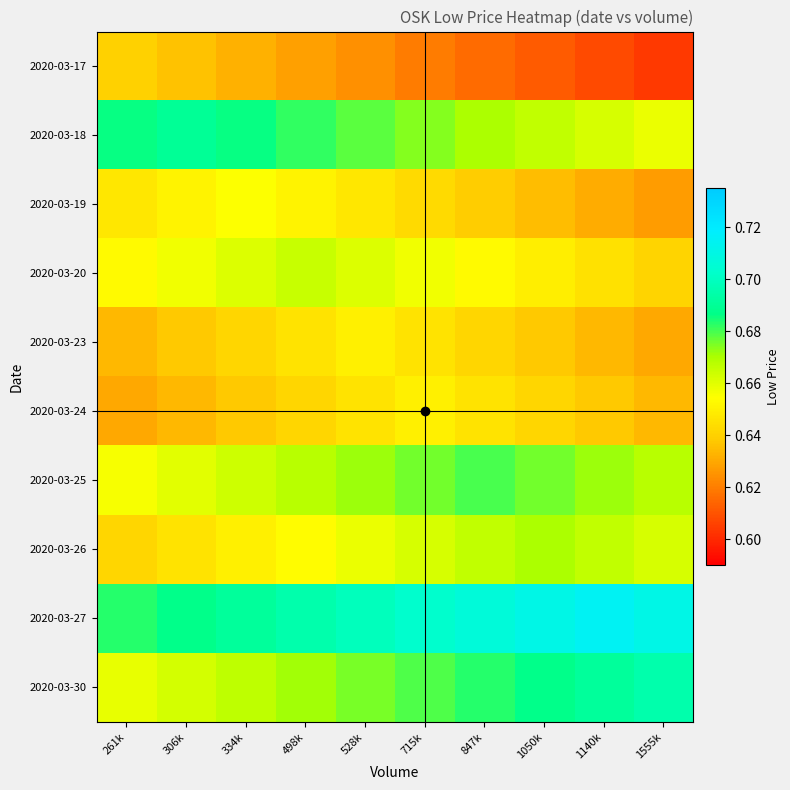

Which series has the largest range (max minus min)?

2020-03-17